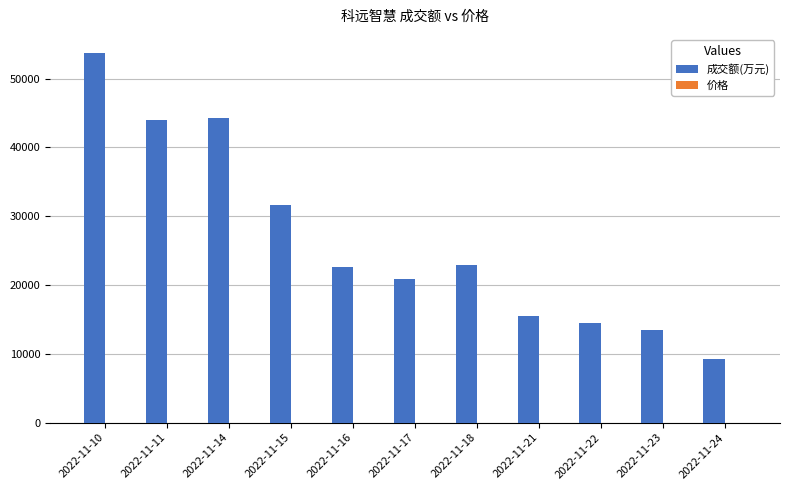

Which series changed the most between 2022-11-10 and 2022-11-15?

成交额(万元)